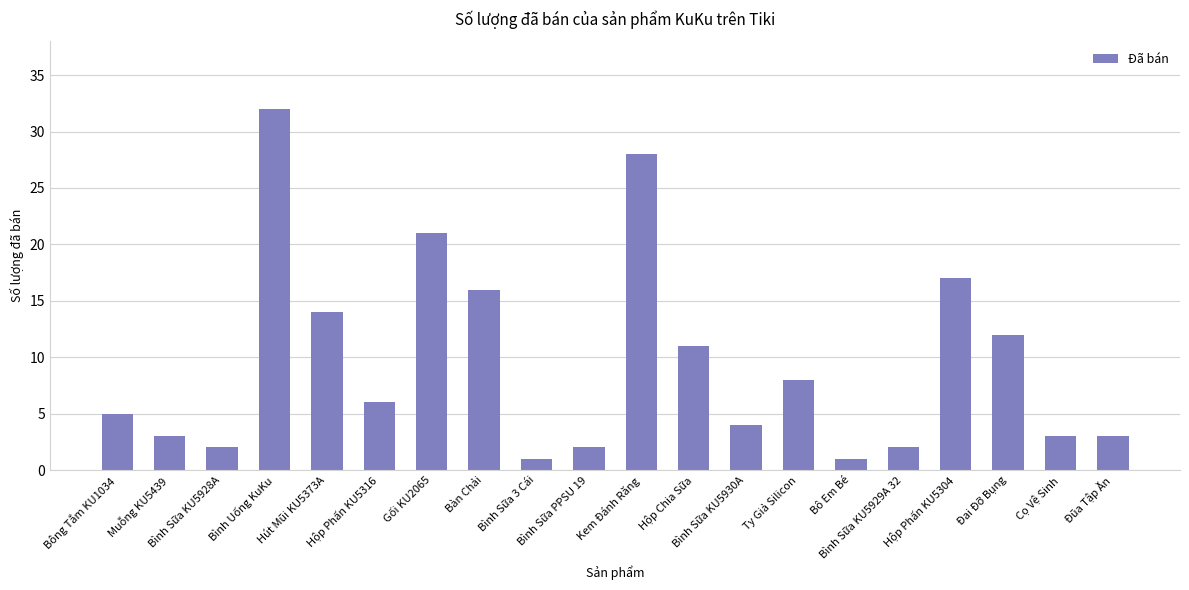

What is the maximum value shown in the chart?

32